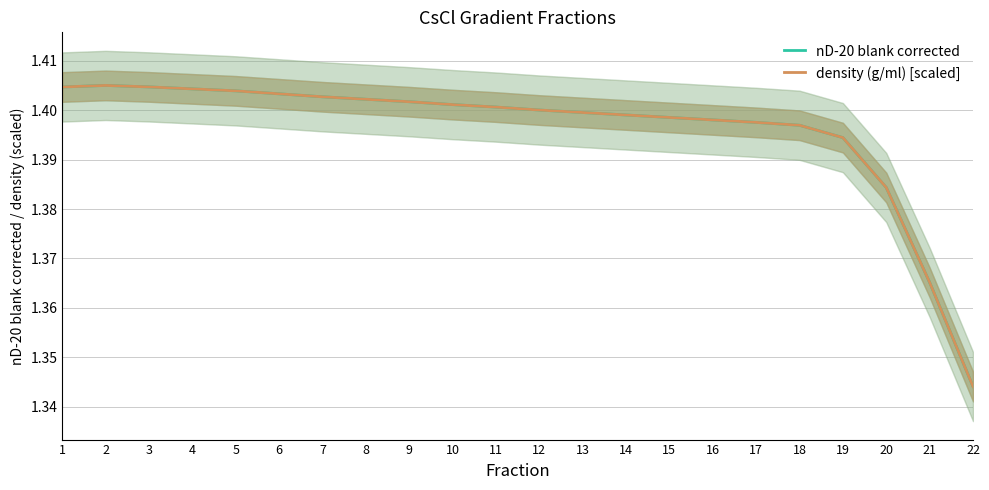

What is the value of the density (g/ml) [scaled] point at the 20th from the left?

1.4